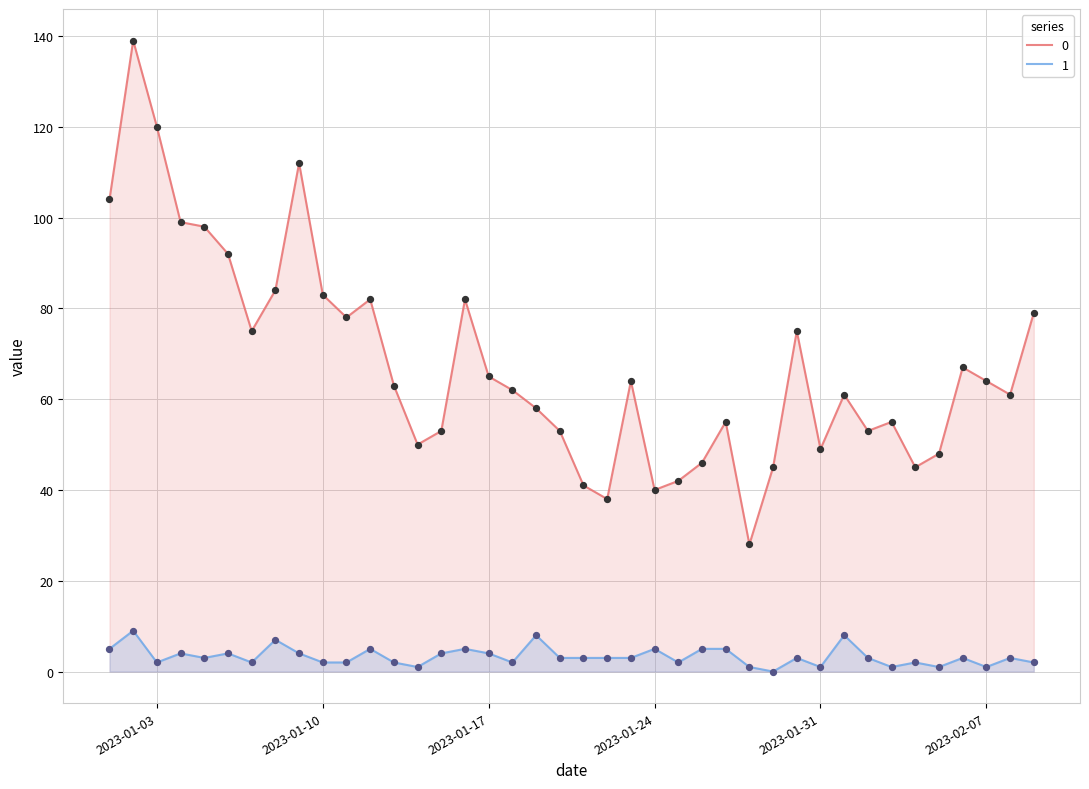

Is the value of 0 at 2023-01-14 greater than the value of 1 at 2023-02-03?

Yes